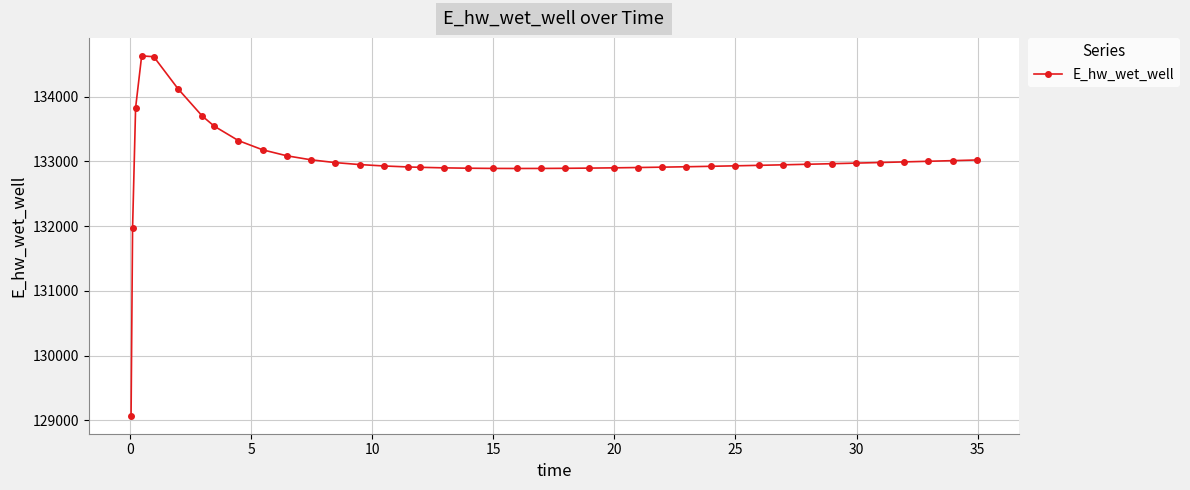

How many data points are above 132949?

20